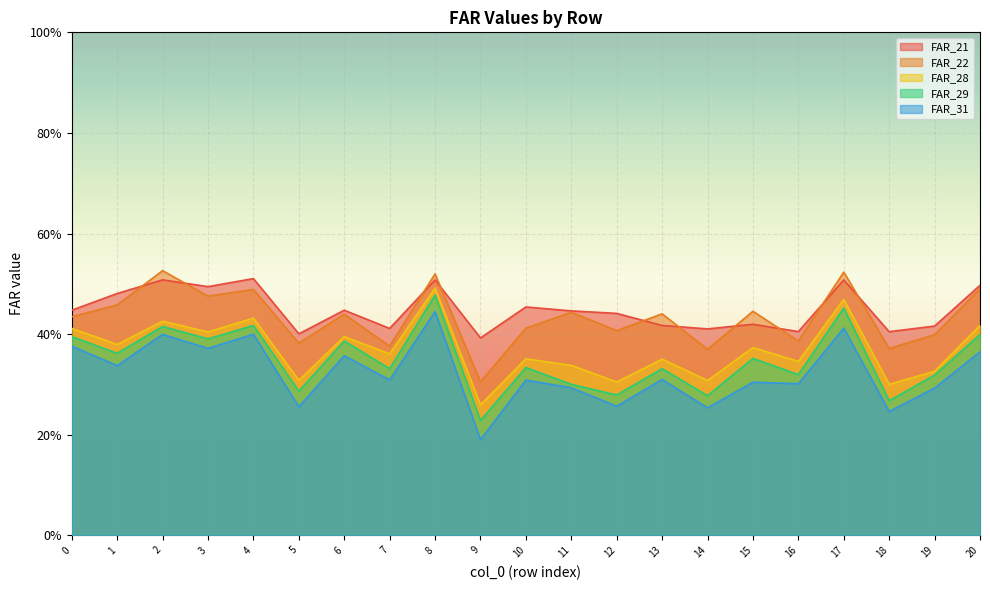

Reading right to left, extract all data points from this chart.

FAR_21: 0.5	0.4	0.4	0.5	0.4	0.4	0.4	0.4	0.4	0.4	0.5	0.4	0.5	0.4	0.4	0.4	0.5	0.5	0.5	0.5	0.4
FAR_22: 0.5	0.4	0.4	0.5	0.4	0.4	0.4	0.4	0.4	0.4	0.4	0.3	0.5	0.4	0.4	0.4	0.5	0.5	0.5	0.5	0.4
FAR_28: 0.4	0.3	0.3	0.5	0.3	0.4	0.3	0.4	0.3	0.3	0.4	0.3	0.5	0.4	0.4	0.3	0.4	0.4	0.4	0.4	0.4
FAR_29: 0.4	0.3	0.3	0.5	0.3	0.4	0.3	0.3	0.3	0.3	0.3	0.2	0.5	0.3	0.4	0.3	0.4	0.4	0.4	0.4	0.4
FAR_31: 0.4	0.3	0.2	0.4	0.3	0.3	0.3	0.3	0.3	0.3	0.3	0.2	0.4	0.3	0.4	0.3	0.4	0.4	0.4	0.3	0.4